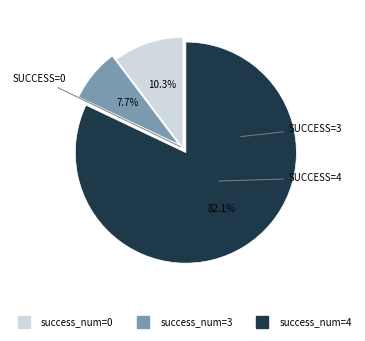

Is there any slice that represents more than half of the pie?

Yes